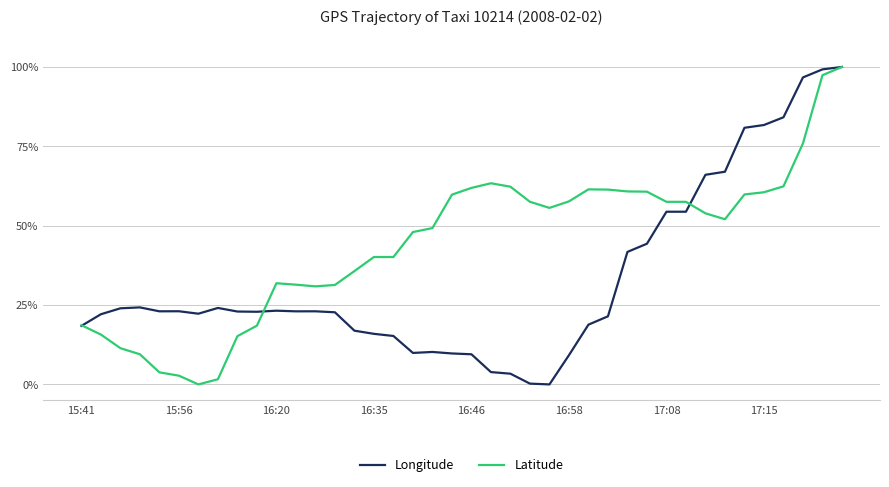

At how many categories does at least one series exceed 29?

30